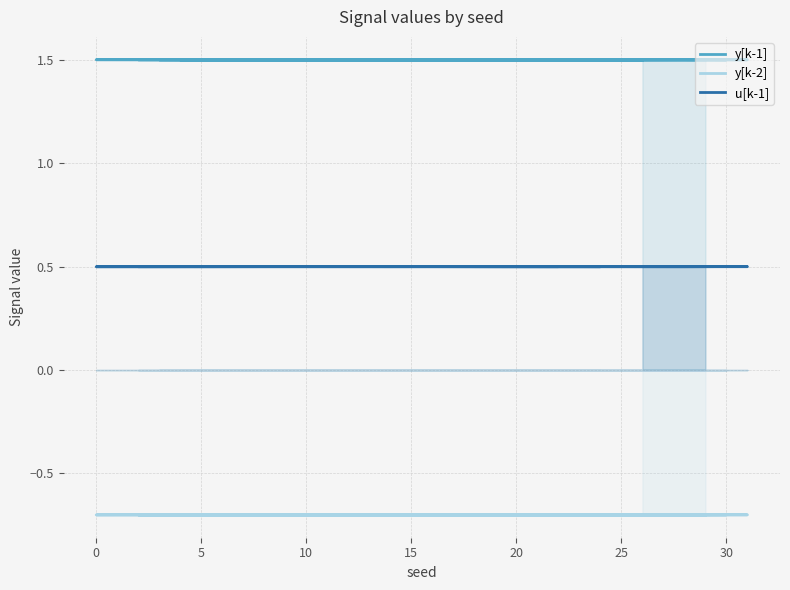

True or false: u[k-1] and y[k-2] intersect in this chart.

False